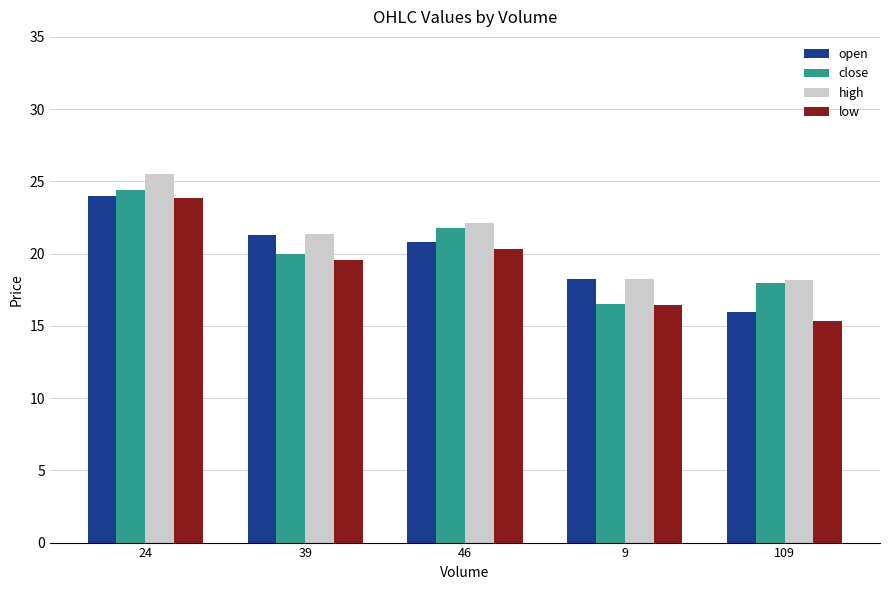

What is the sum of all low values?

95.5